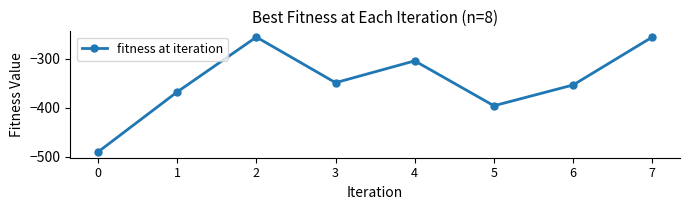

At which label does the data first exceed -348?

2